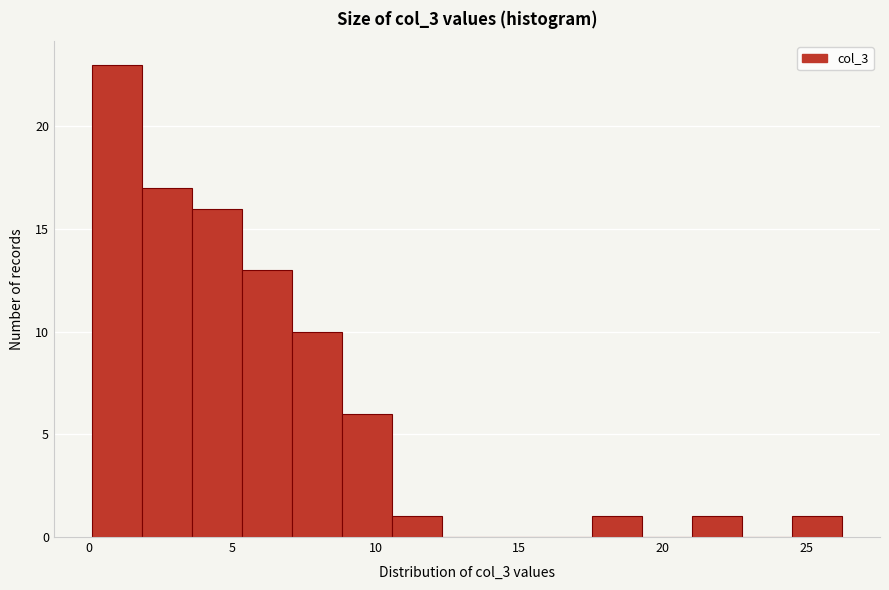

Read against the x-axis, roughly where is the centre of the tallest bar?

1.0